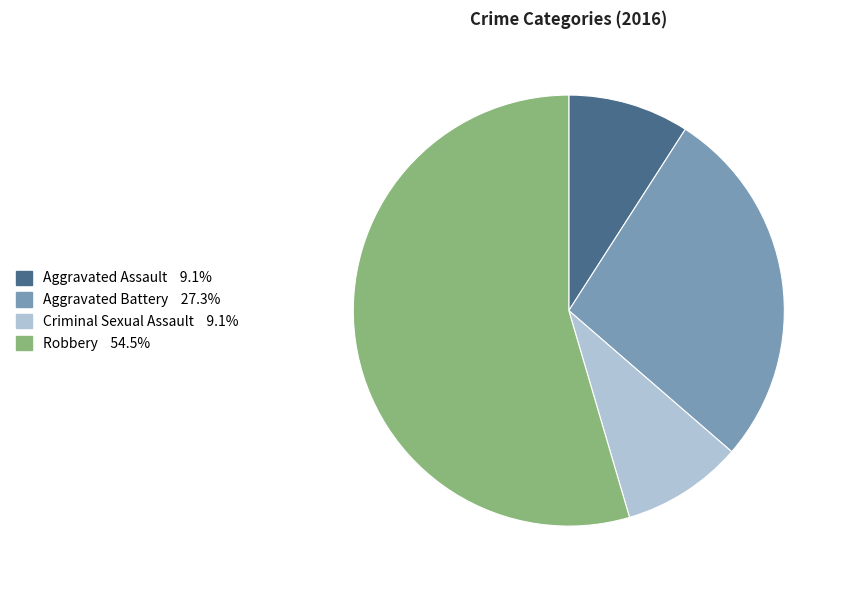

Is the sum of Aggravated Assault and Criminal Sexual Assault greater than half?

No